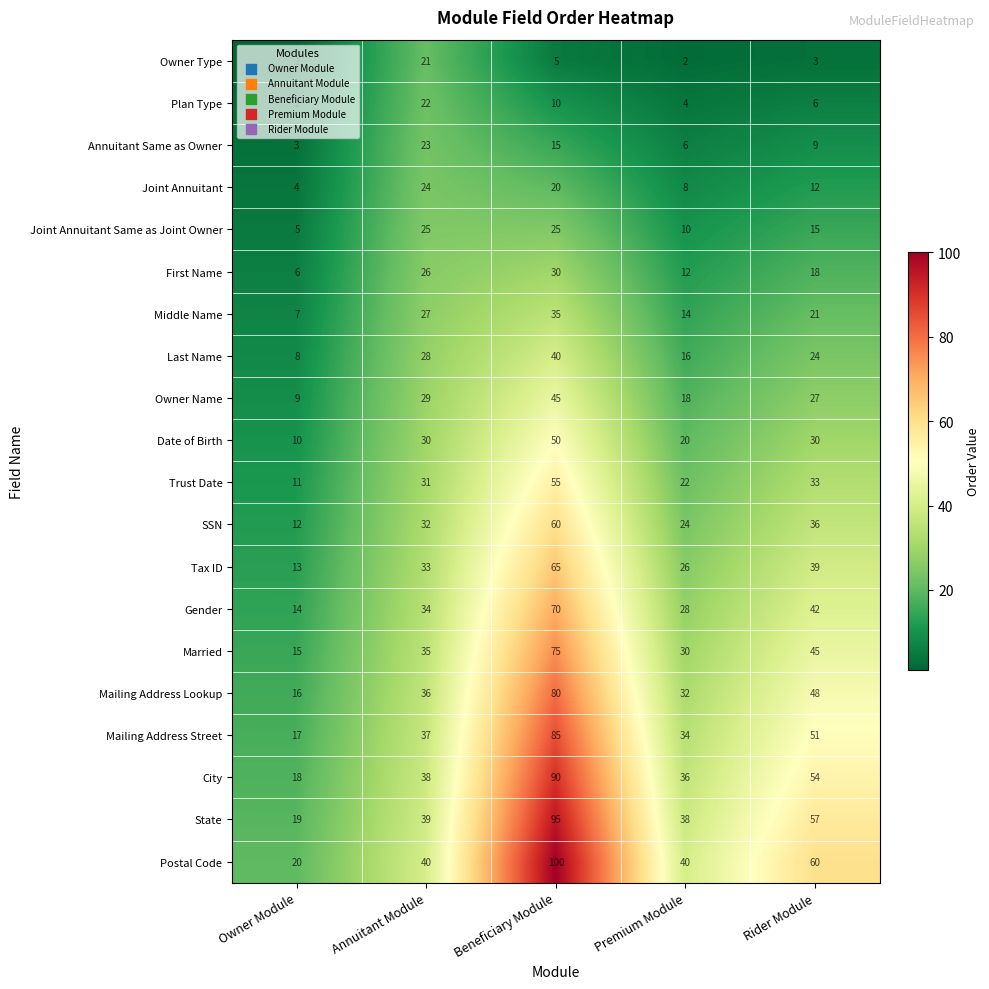

Is it true that Last Name equals 43 at Rider Module?

False